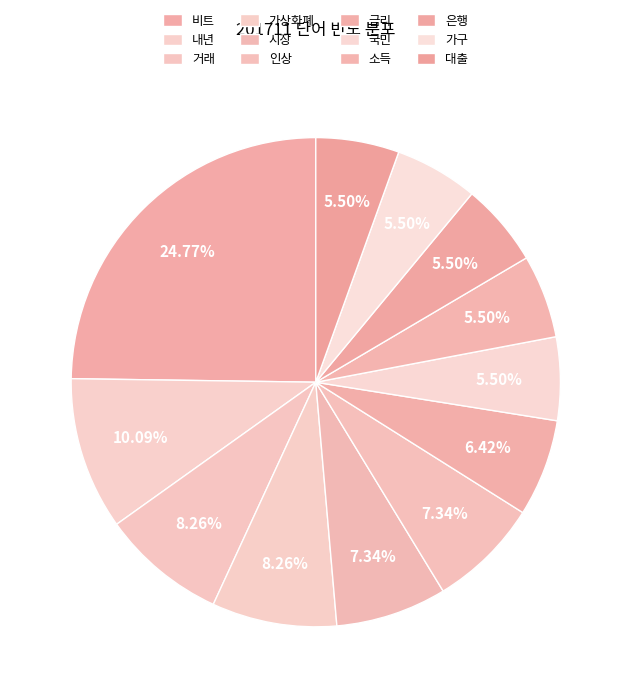

Is 국민 the majority of the pie?

No